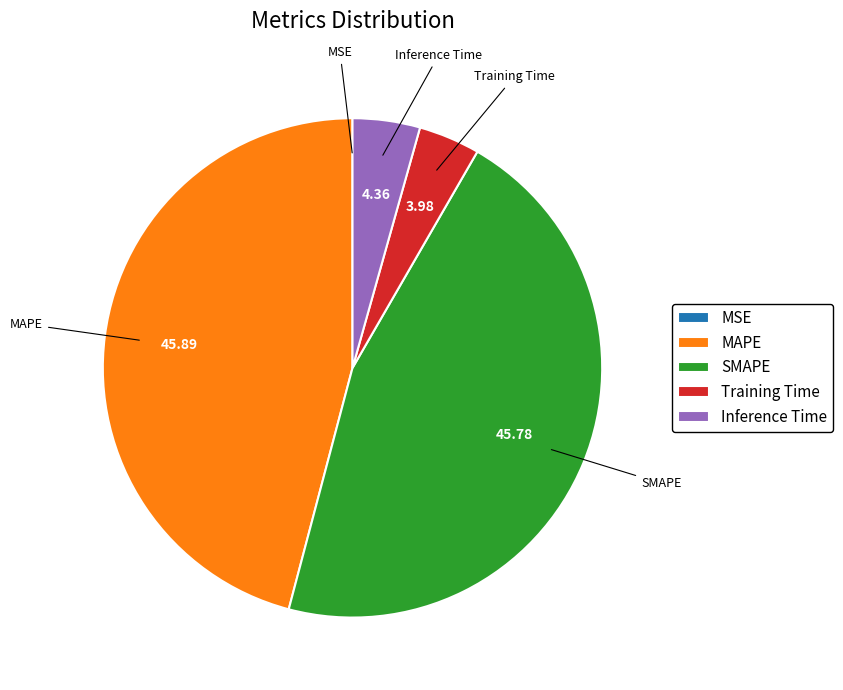

Does any single category account for the majority?

No